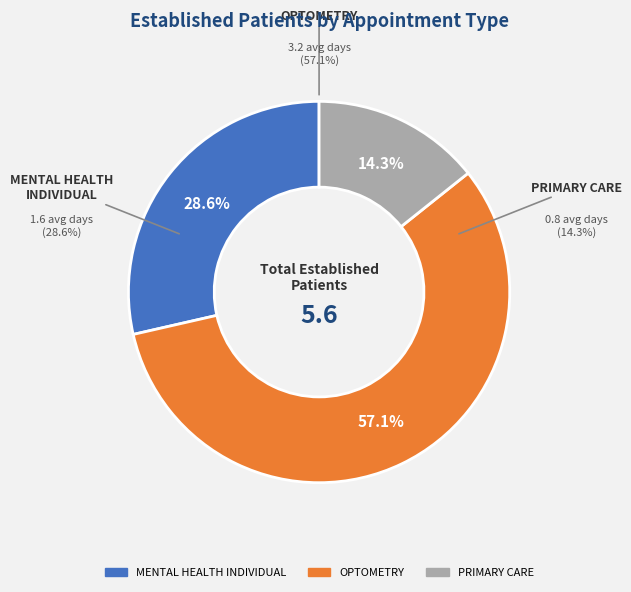

What is the largest slice in the pie chart?

OPTOMETRY